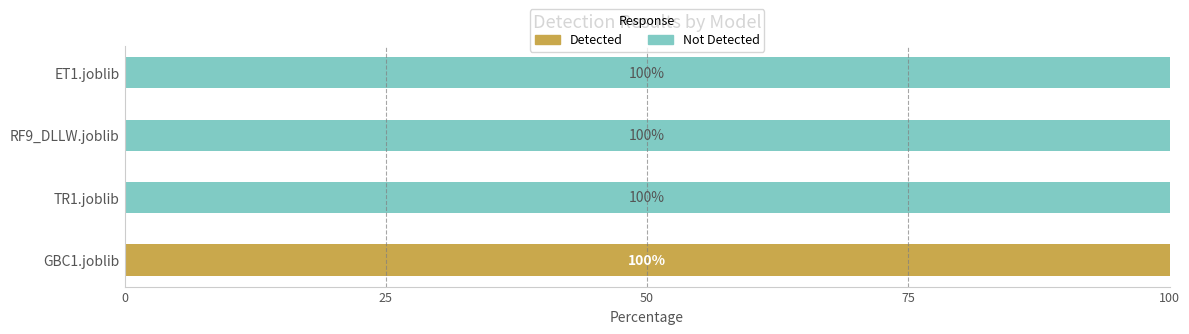

What value does the Detected series have at GBC1.joblib?

100